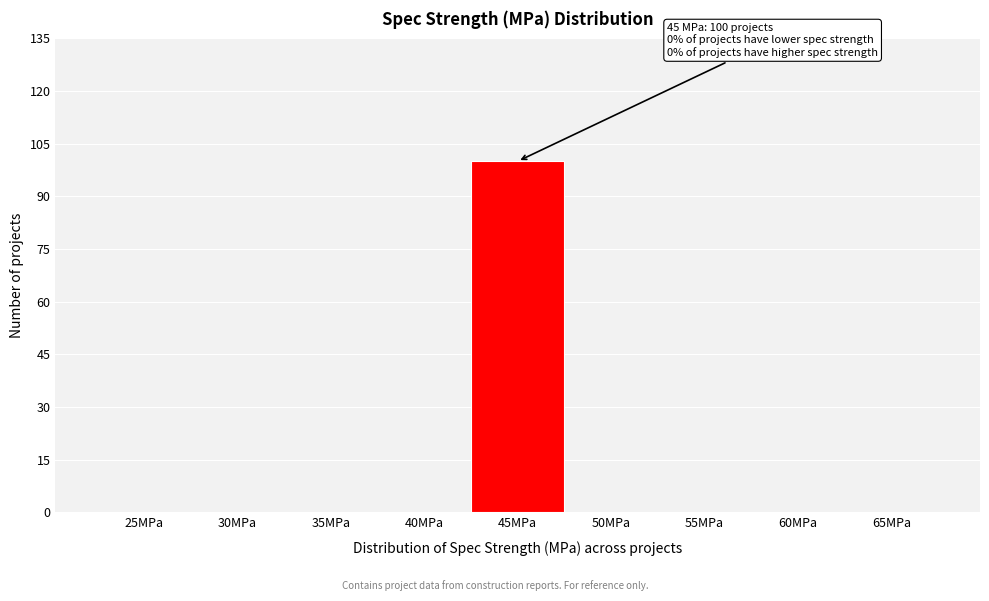

Reading left to right, what are all the values shown in this chart?

25MPa=0	30MPa=0	35MPa=0	40MPa=0	45MPa=100	50MPa=0	55MPa=0	60MPa=0	65MPa=0